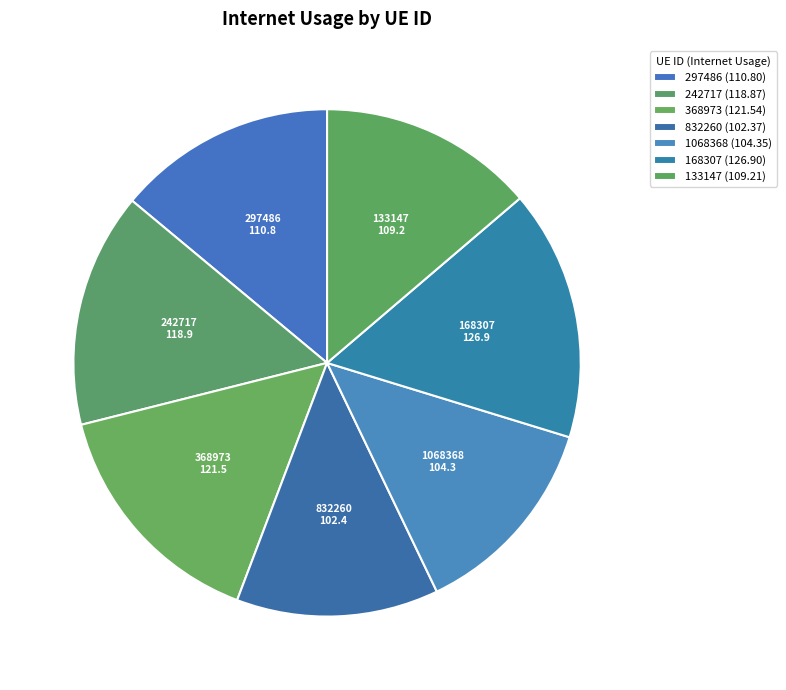

Does any single category account for the majority?

No